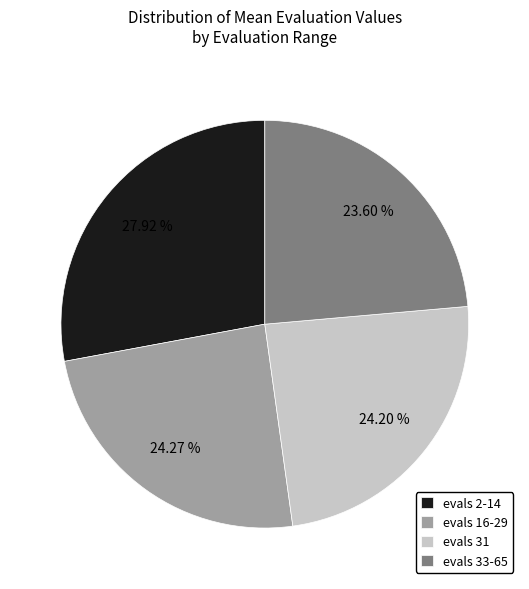

Approximately how many times larger is the value at evals 31 compared to evals 2-14?

0.9